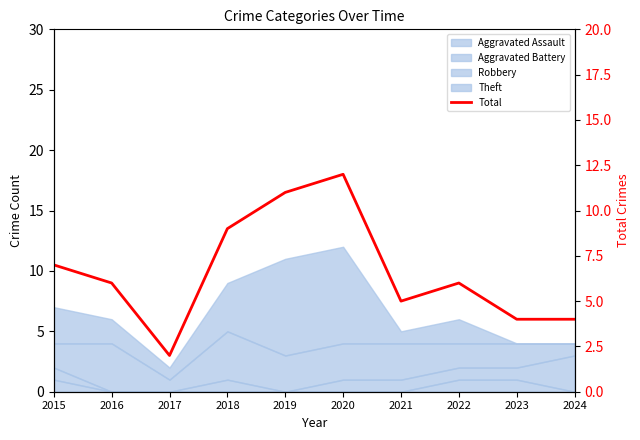

List the labels in order of value, largest first.

2020, 2019, 2018, 2015, 2016, 2022, 2021, 2023, 2024, 2017